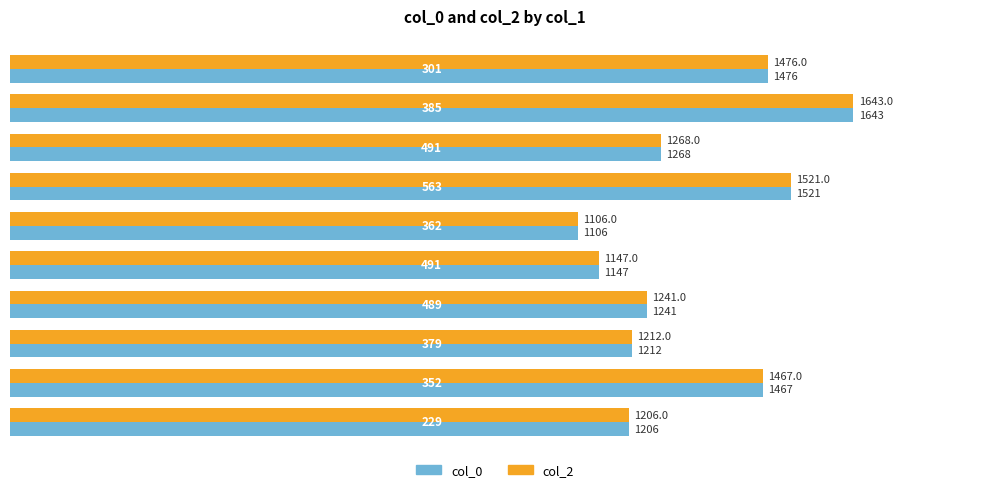

What is the sum of all col_0 values?

13287